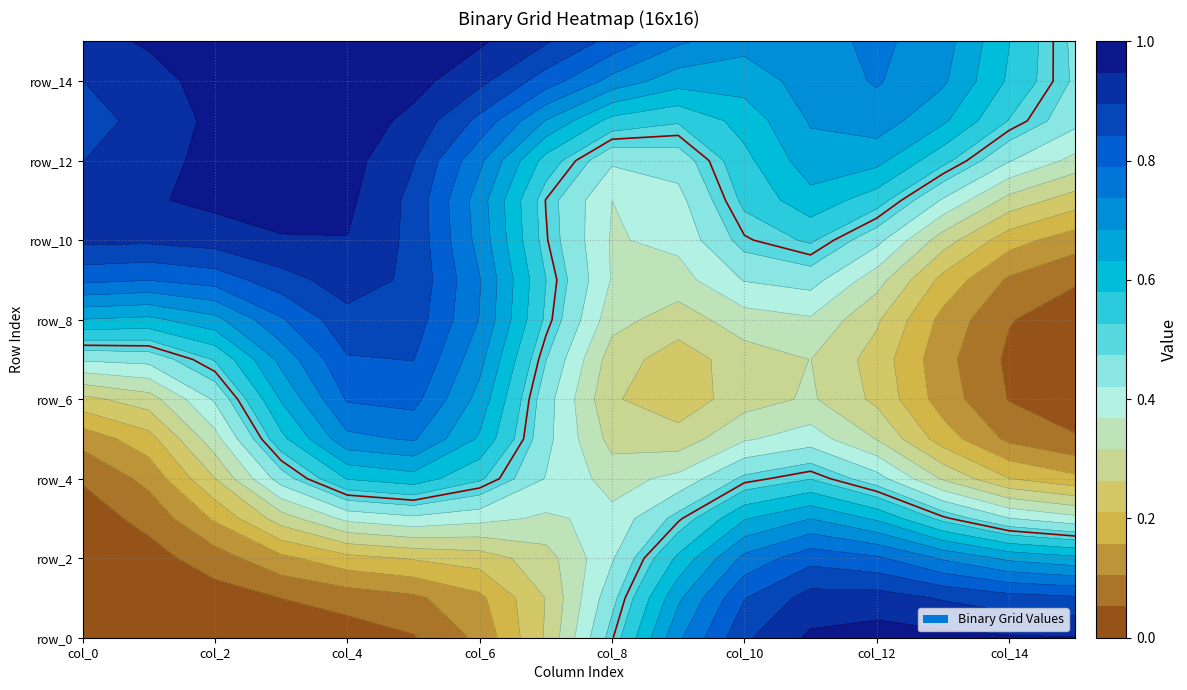

Between col_15 and col_14, which is larger?

col_15